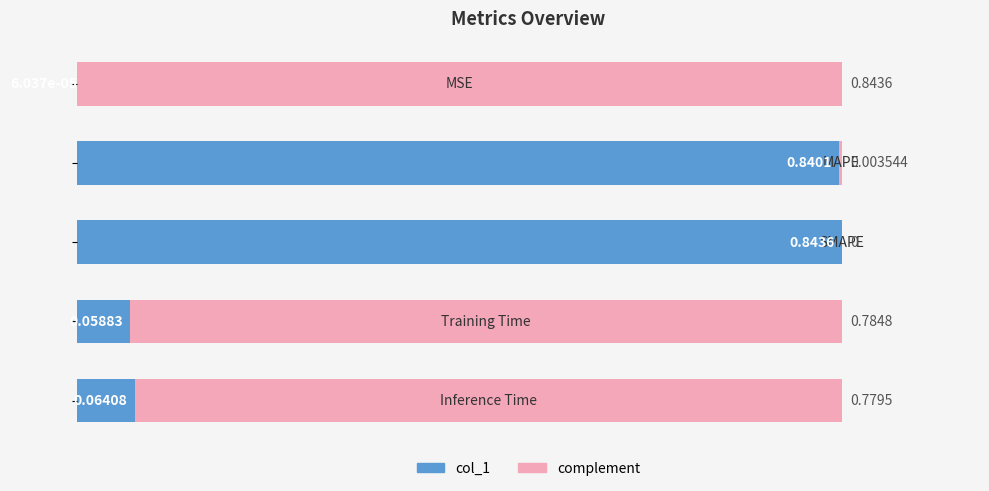

What is the difference between the maximum and minimum values in the complement series?

0.8